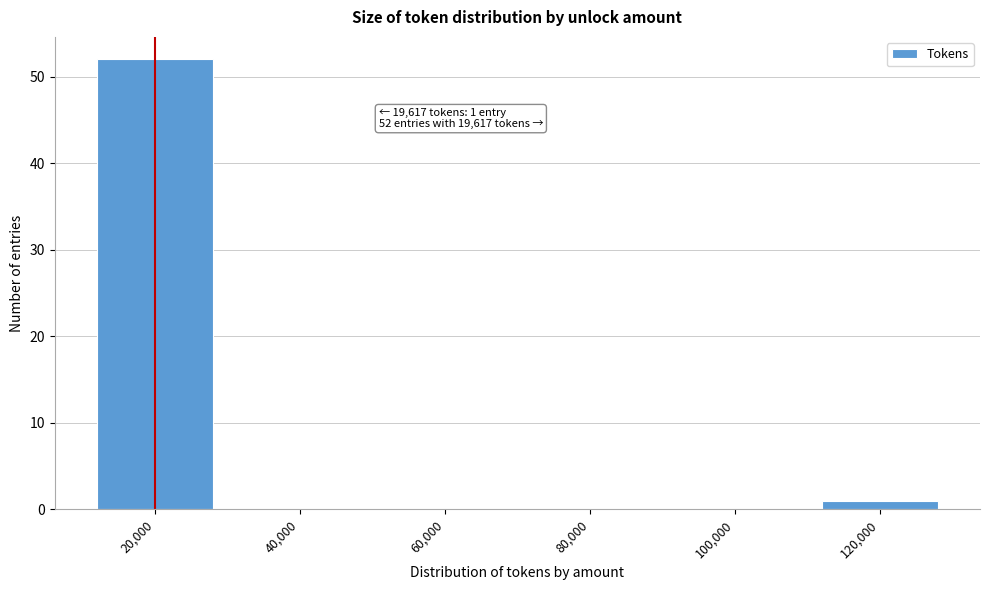

Reading left to right, what are all the values shown in this chart?

20,000=52	40,000=0	60,000=0	80,000=0	100,000=0	120,000=1